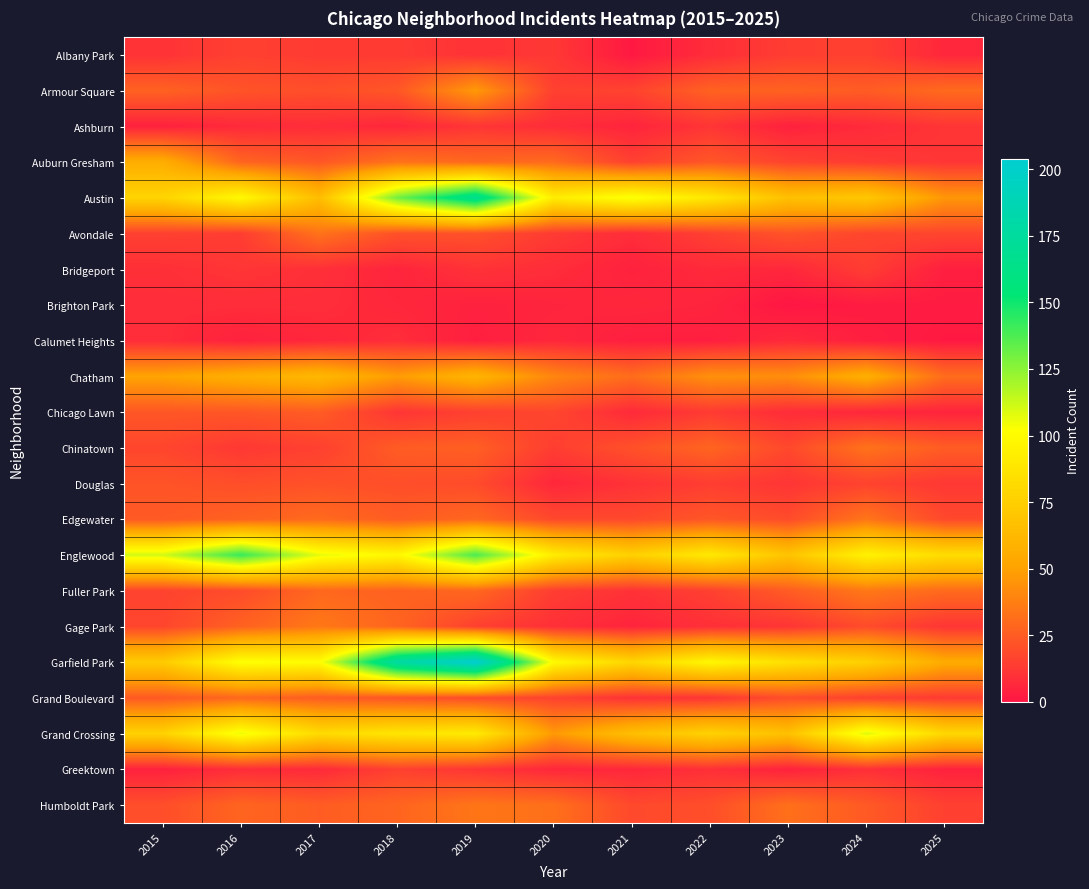

Between 2023 and 2024, which is larger?

2024